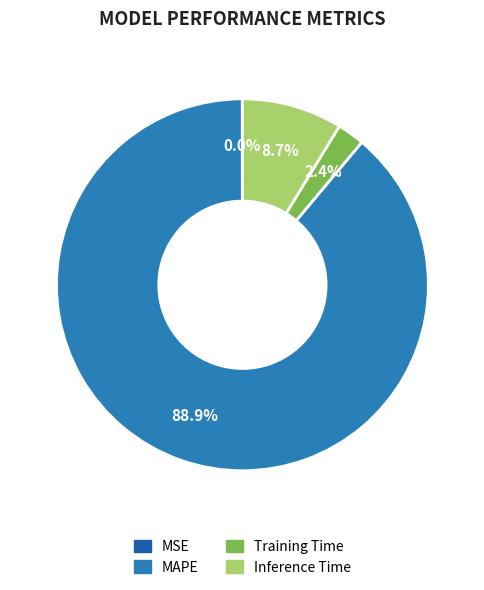

To the nearest percent, what portion does MAPE represent?

89%